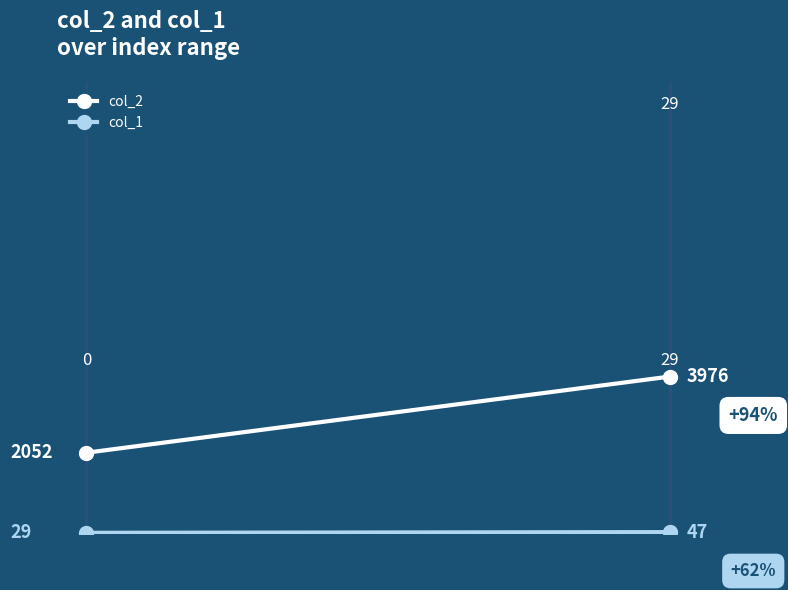

True or false: col_2 has a value of 2052 at 0.

True